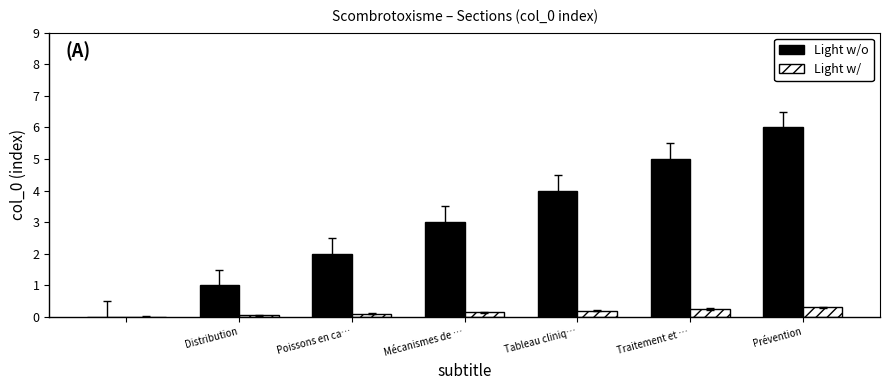

Which series has the largest total across all categories?

Light w/o